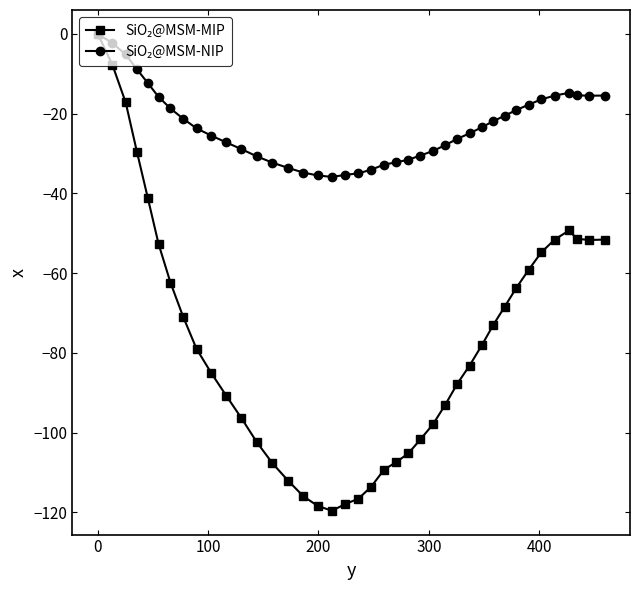

Is this an area chart (filled region under the line)?

No